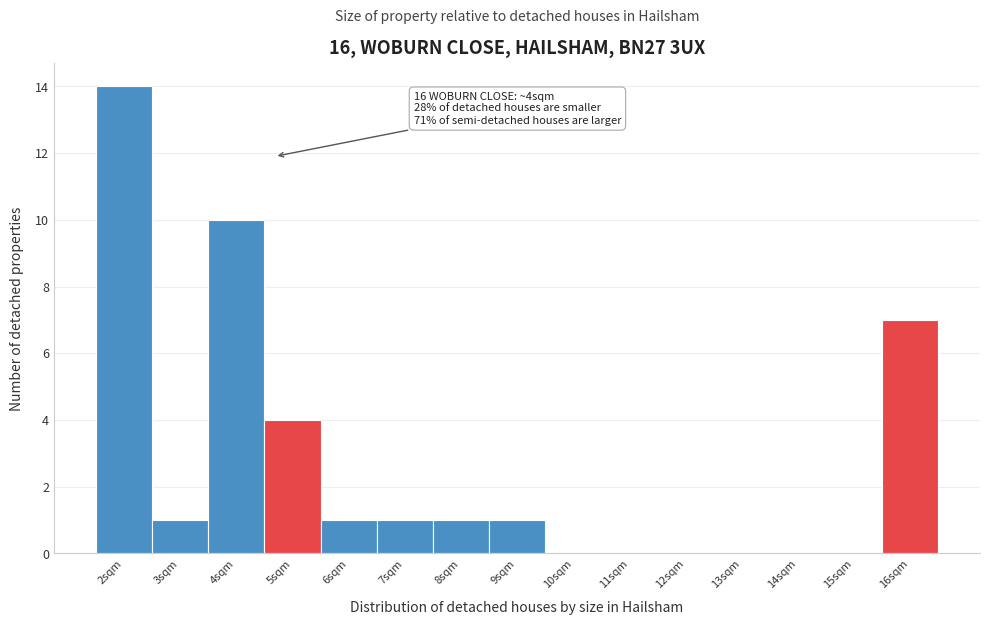

Reading right to left, extract all data points from this chart.

16sqm=7	15sqm=0	14sqm=0	13sqm=0	12sqm=0	11sqm=0	10sqm=0	9sqm=1	8sqm=1	7sqm=1	6sqm=1	5sqm=4	4sqm=10	3sqm=1	2sqm=14